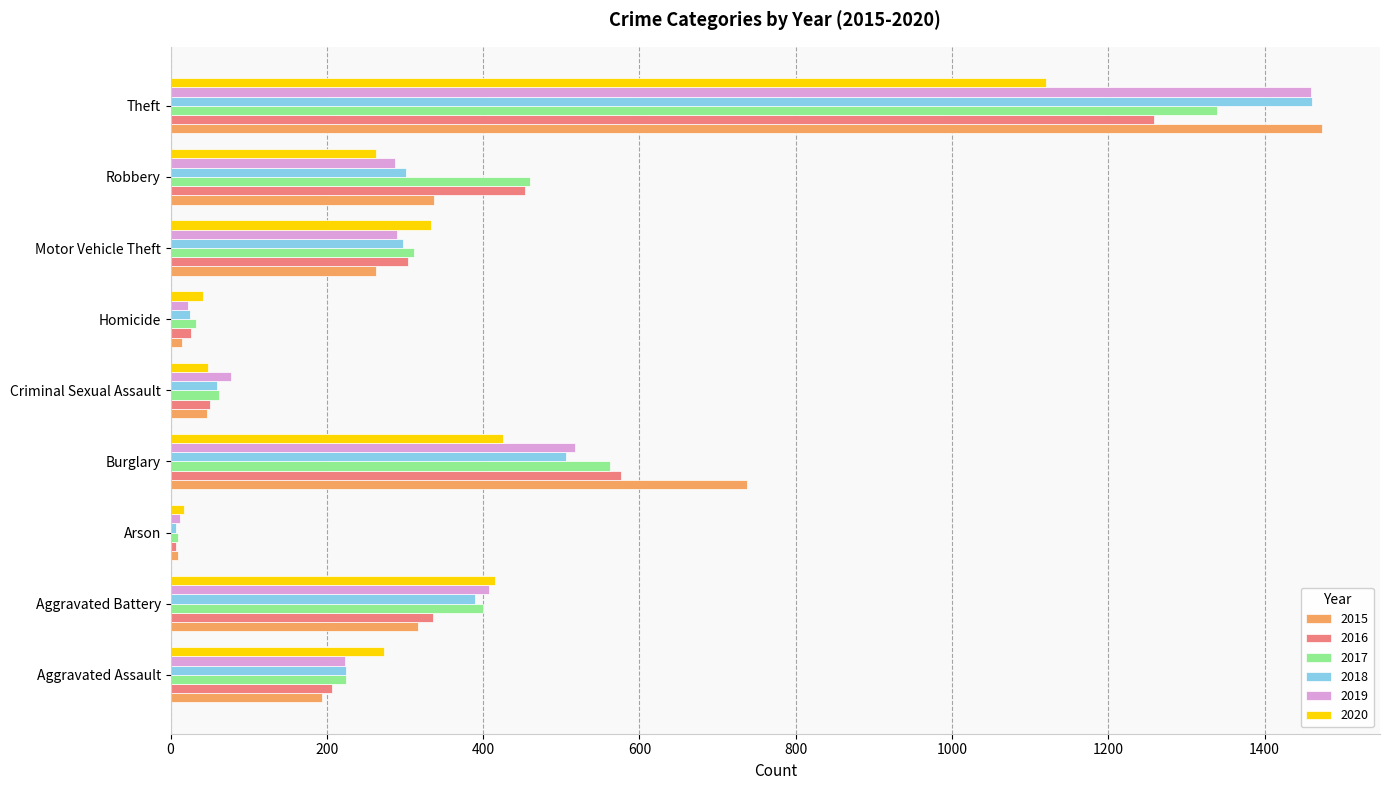

Count the number of categories in the chart.

9